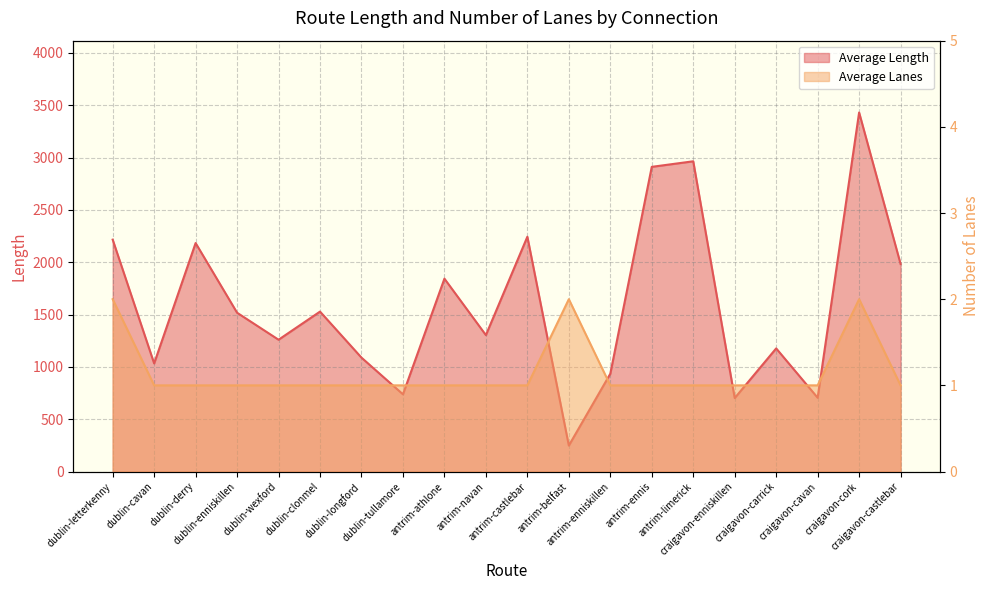

What position from the right is craigavon-enniskillen?

5